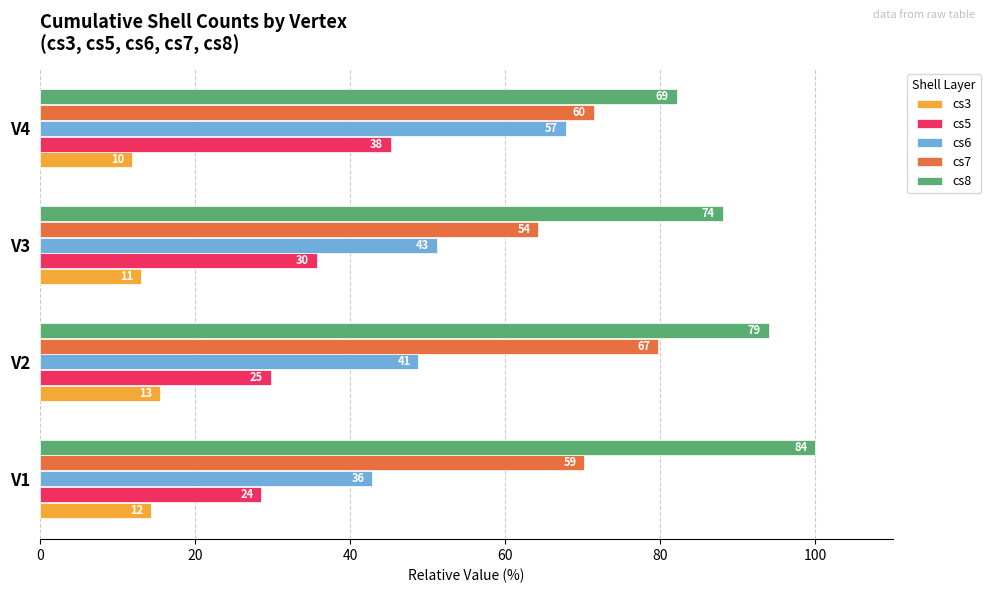

List the series in order of their peak value, lowest first.

cs3, cs5, cs6, cs7, cs8